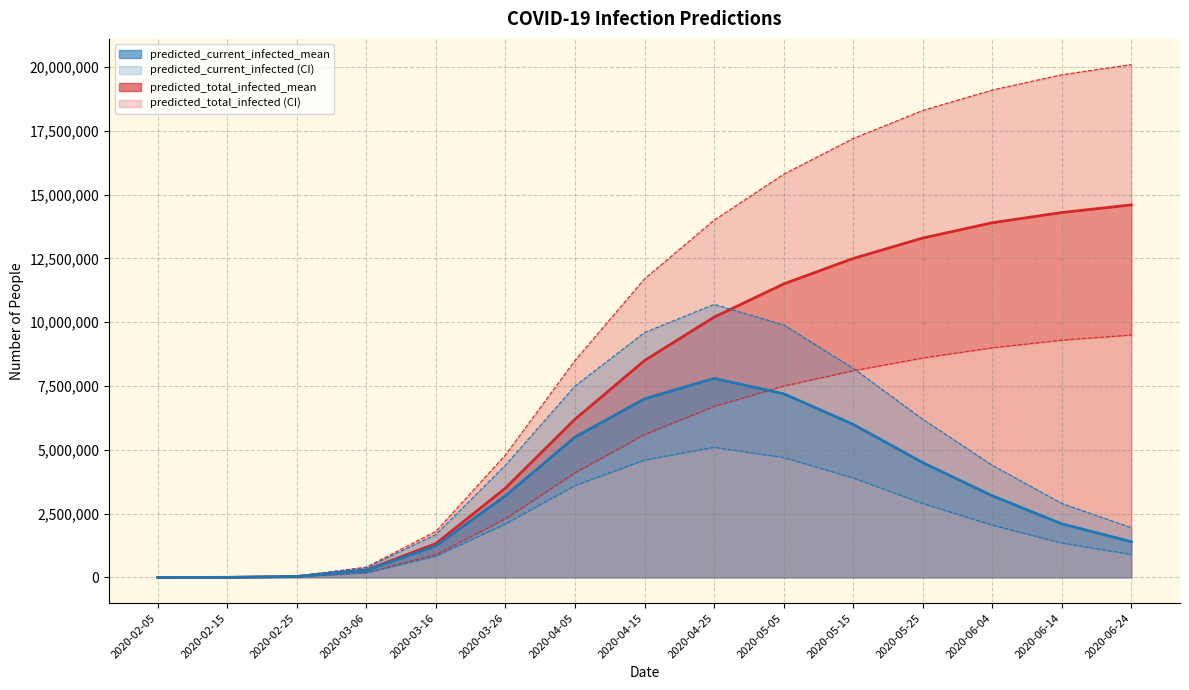

What is the minimum value shown in the chart?

50